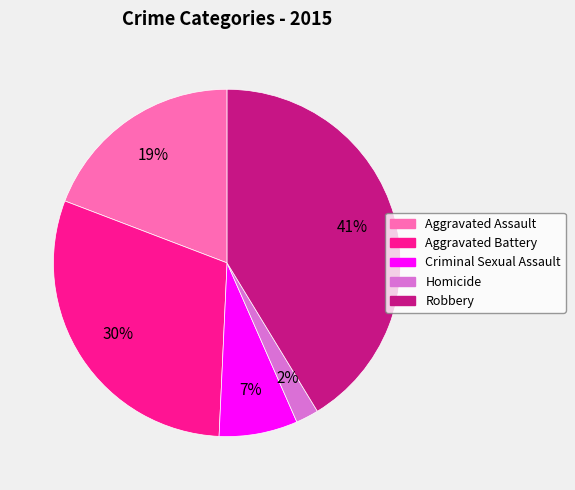

Which has a higher value, Robbery or Homicide?

Robbery